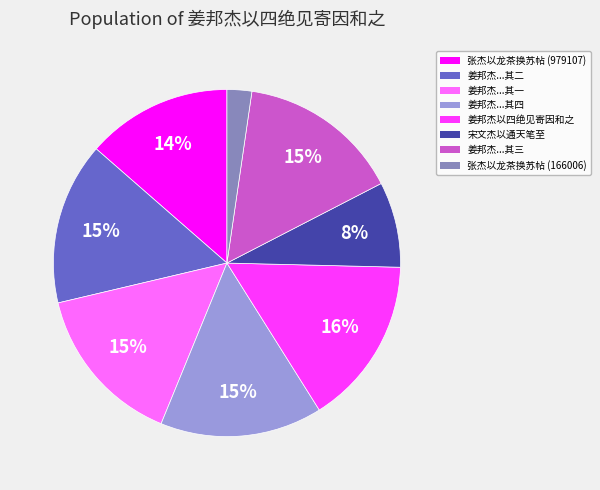

To the nearest percent, what is the average slice percentage?

12%